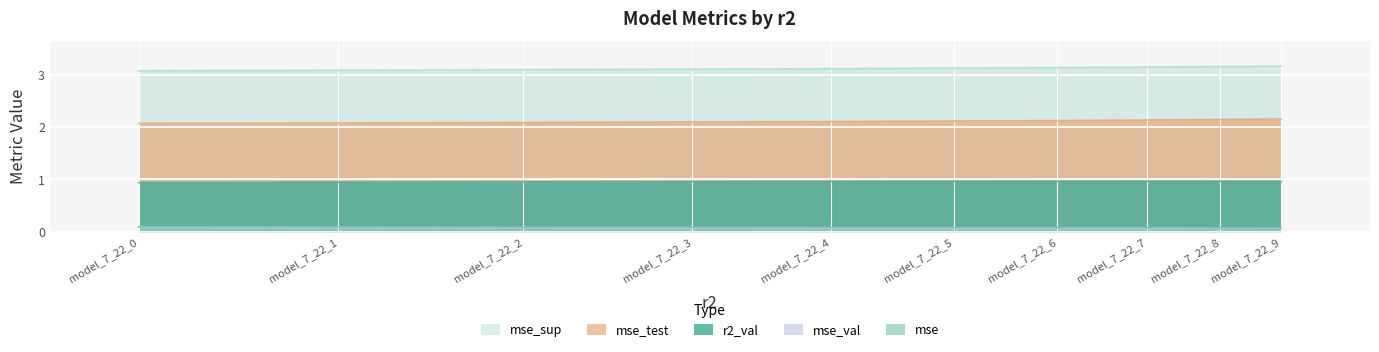

How many lines are shown in the chart?

5